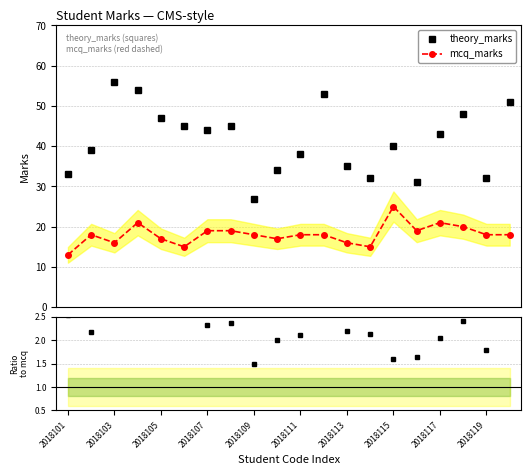

What position from the right is 2018119?

2